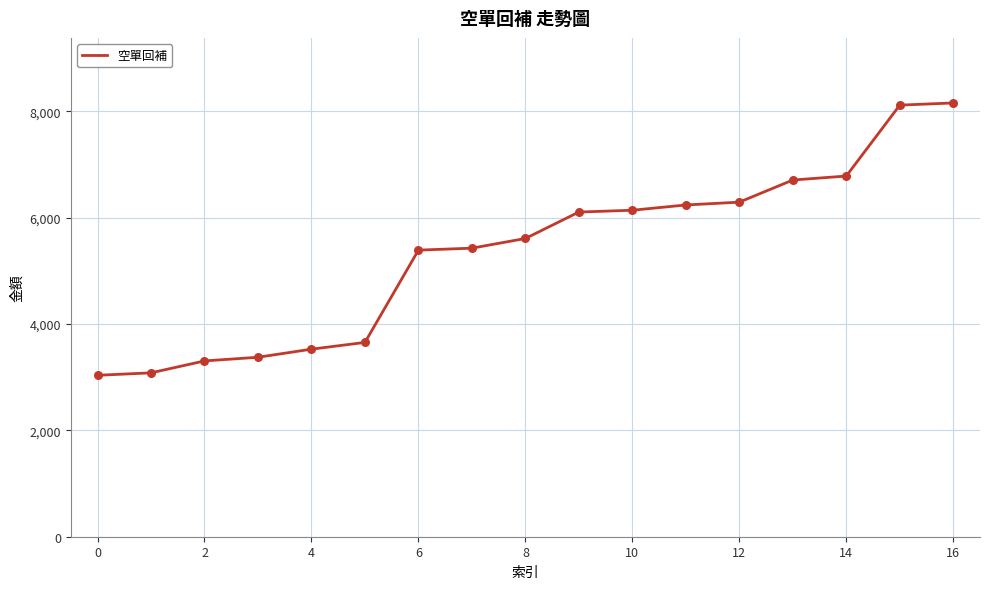

What is the minimum value shown in the chart?

3035